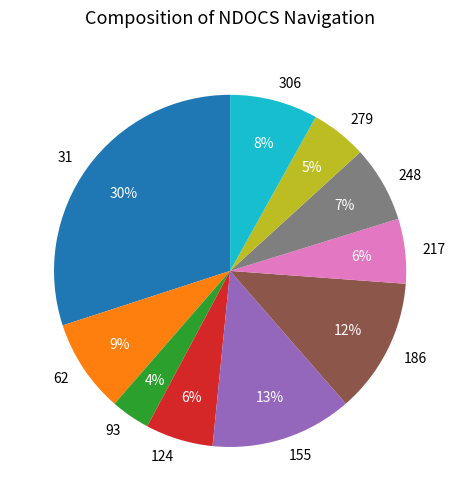

To the nearest percent, what is the combined percentage of 306 and 93?

12%